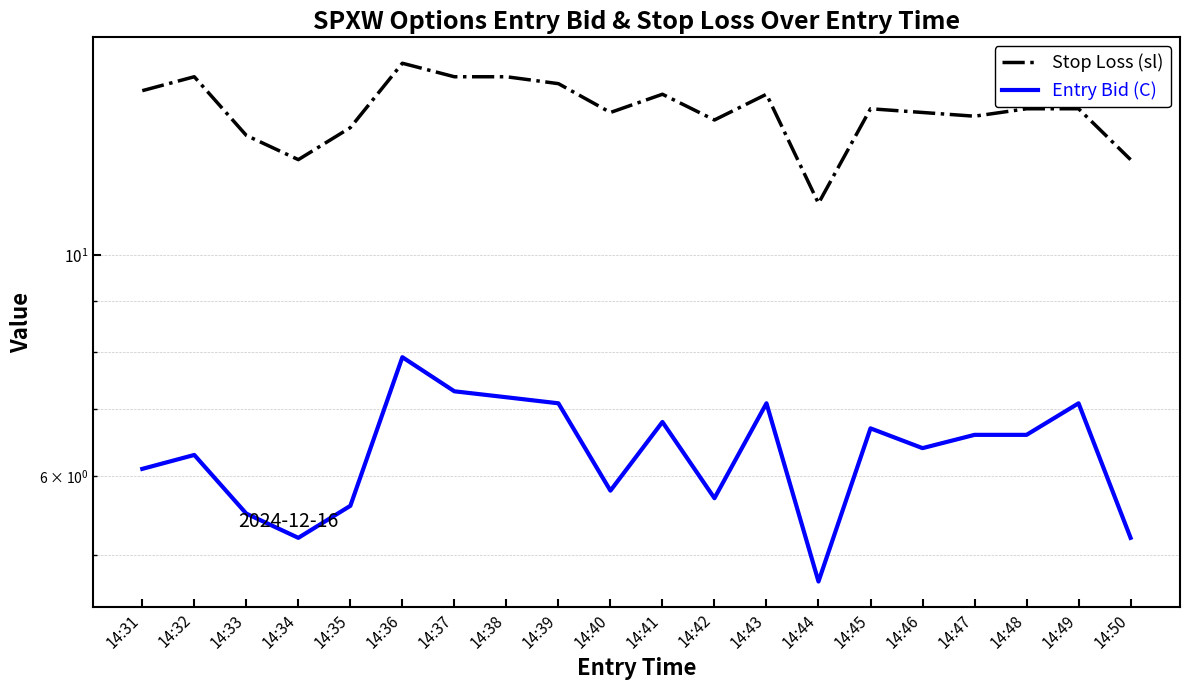

Rank the series at 14:42 from lowest to highest value.

Entry Bid (C), Stop Loss (sl)